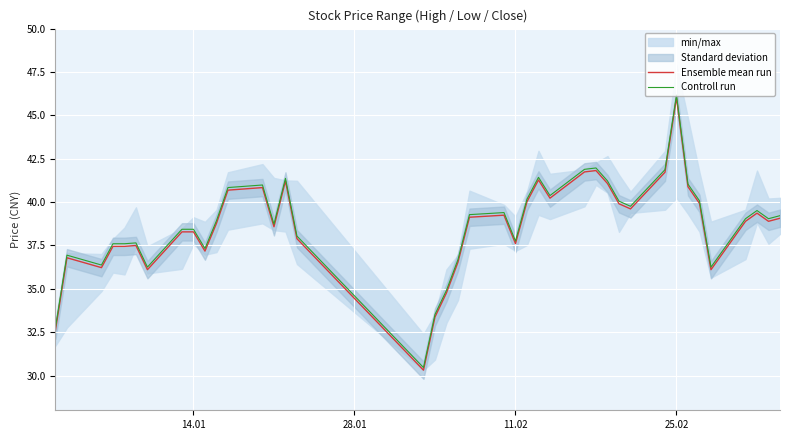

True or false: Ensemble mean run and Controll run cross at least once.

False